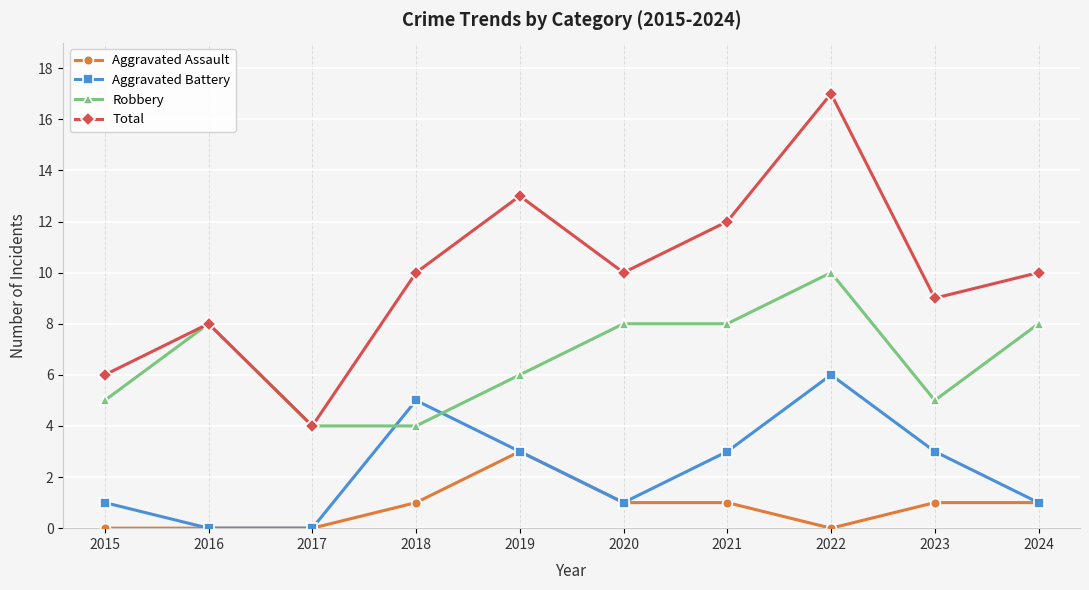

Is it true that Robbery equals 8 at 2024?

True